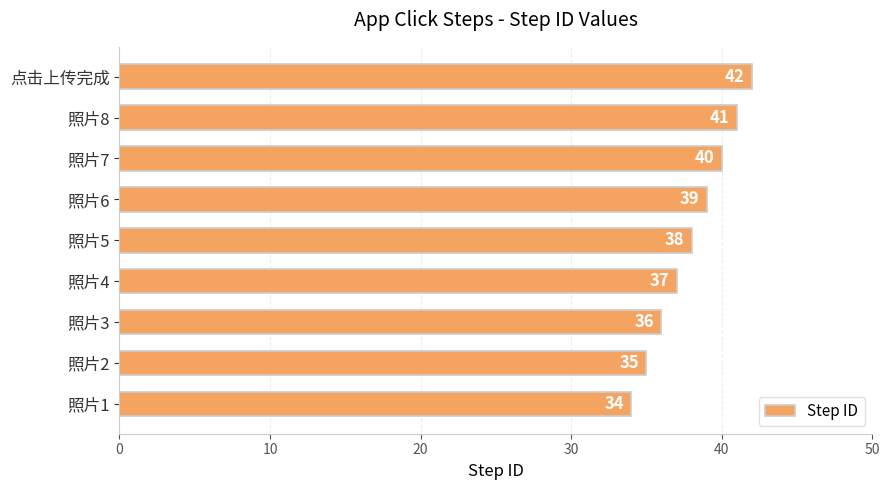

What is the average value?

38